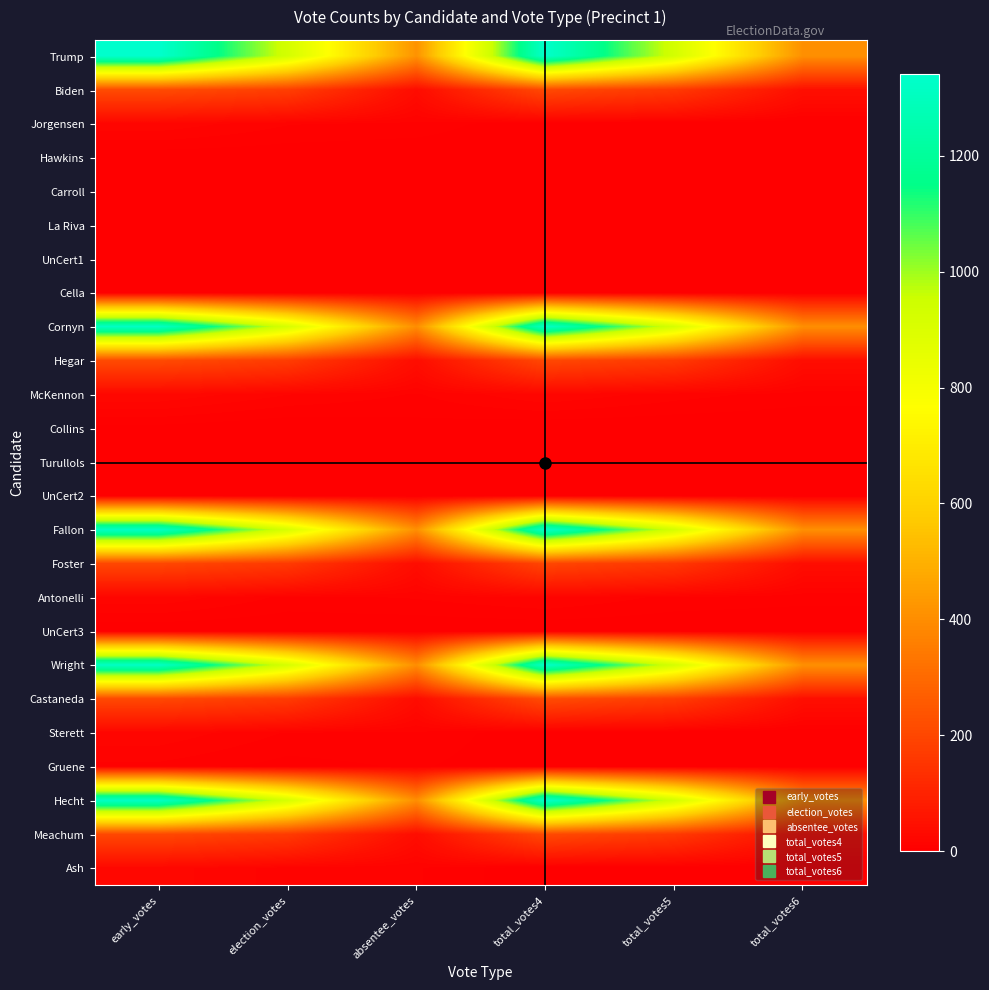

Reading left to right, extract all data points from this chart.

Trump: early_votes=1341	election_votes=926	absentee_votes=415	total_votes4=1334	total_votes5=928	total_votes6=406
Biden: early_votes=215	election_votes=179	absentee_votes=36	total_votes4=209	total_votes5=164	total_votes6=45
Jorgensen: early_votes=20	election_votes=11	absentee_votes=9	total_votes4=0	total_votes5=0	total_votes6=0
Hawkins: early_votes=1	election_votes=1	absentee_votes=0	total_votes4=0	total_votes5=0	total_votes6=0
Carroll: early_votes=0	election_votes=0	absentee_votes=0	total_votes4=0	total_votes5=0	total_votes6=0
La Riva: early_votes=0	election_votes=0	absentee_votes=0	total_votes4=0	total_votes5=0	total_votes6=0
UnCert1: early_votes=1	election_votes=1	absentee_votes=0	total_votes4=0	total_votes5=0	total_votes6=0
Cella: early_votes=0	election_votes=0	absentee_votes=0	total_votes4=0	total_votes5=0	total_votes6=0
Cornyn: early_votes=1316	election_votes=916	absentee_votes=400	total_votes4=1323	total_votes5=919	total_votes6=404
Hegar: early_votes=213	election_votes=173	absentee_votes=40	total_votes4=205	total_votes5=166	total_votes6=39
McKennon: early_votes=26	election_votes=16	absentee_votes=10	total_votes4=21	total_votes5=13	total_votes6=8
Collins: early_votes=3	election_votes=0	absentee_votes=3	total_votes4=0	total_votes5=0	total_votes6=0
Turullols: early_votes=0	election_votes=0	absentee_votes=0	total_votes4=0	total_votes5=0	total_votes6=0
UnCert2: early_votes=0	election_votes=0	absentee_votes=0	total_votes4=0	total_votes5=0	total_votes6=0
Fallon: early_votes=1318	election_votes=913	absentee_votes=405	total_votes4=1331	total_votes5=926	total_votes6=405
Foster: early_votes=202	election_votes=165	absentee_votes=37	total_votes4=198	total_votes5=160	total_votes6=38
Antonelli: early_votes=20	election_votes=9	absentee_votes=11	total_votes4=16	total_votes5=9	total_votes6=7
UnCert3: early_votes=0	election_votes=0	absentee_votes=0	total_votes4=0	total_votes5=0	total_votes6=0
Wright: early_votes=1318	election_votes=917	absentee_votes=401	total_votes4=1329	total_votes5=922	total_votes6=407
Castaneda: early_votes=205	election_votes=169	absentee_votes=36	total_votes4=217	total_votes5=173	total_votes6=44
Sterett: early_votes=20	election_votes=10	absentee_votes=10	total_votes4=0	total_votes5=0	total_votes6=0
Gruene: early_votes=9	election_votes=3	absentee_votes=6	total_votes4=0	total_votes5=0	total_votes6=0
Hecht: early_votes=1318	election_votes=917	absentee_votes=401	total_votes4=1335	total_votes5=931	total_votes6=404
Meachum: early_votes=206	election_votes=168	absentee_votes=38	total_votes4=210	total_votes5=165	total_votes6=45
Ash: early_votes=24	election_votes=13	absentee_votes=11	total_votes4=0	total_votes5=0	total_votes6=0